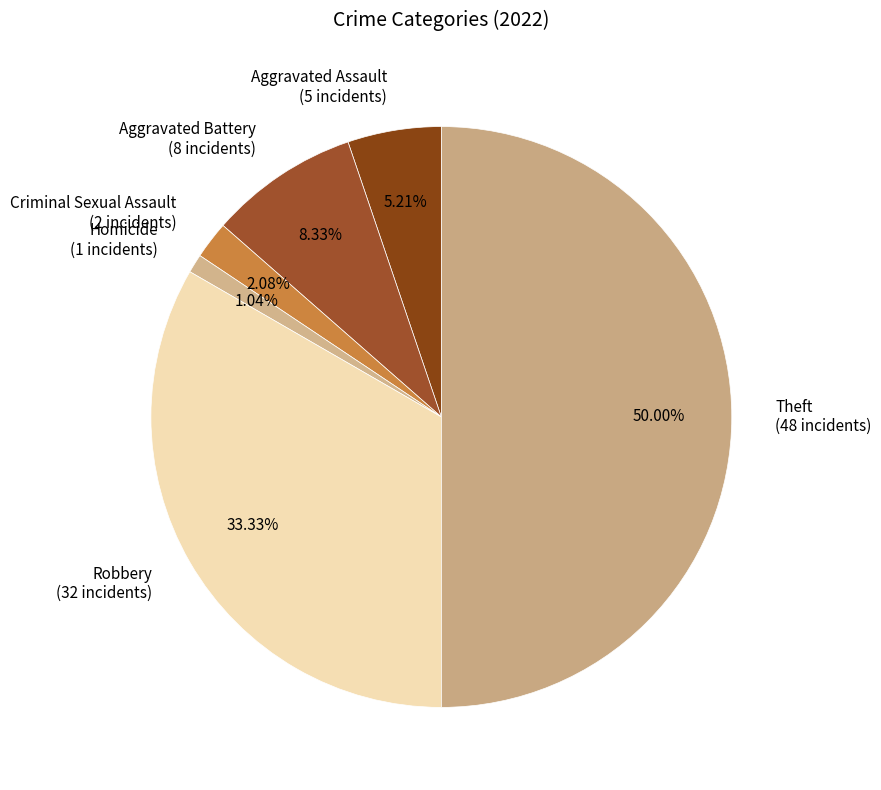

Which slice is the largest?

Theft